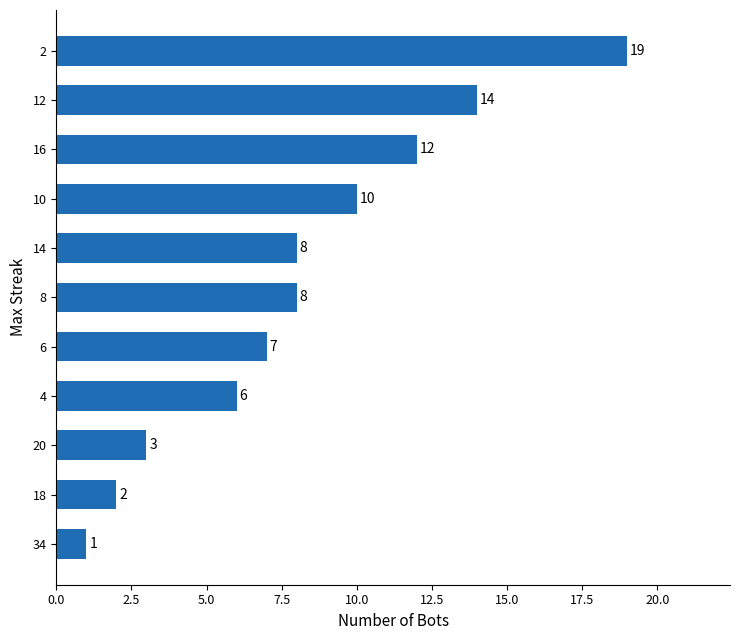

How many categories are shown in the chart?

11